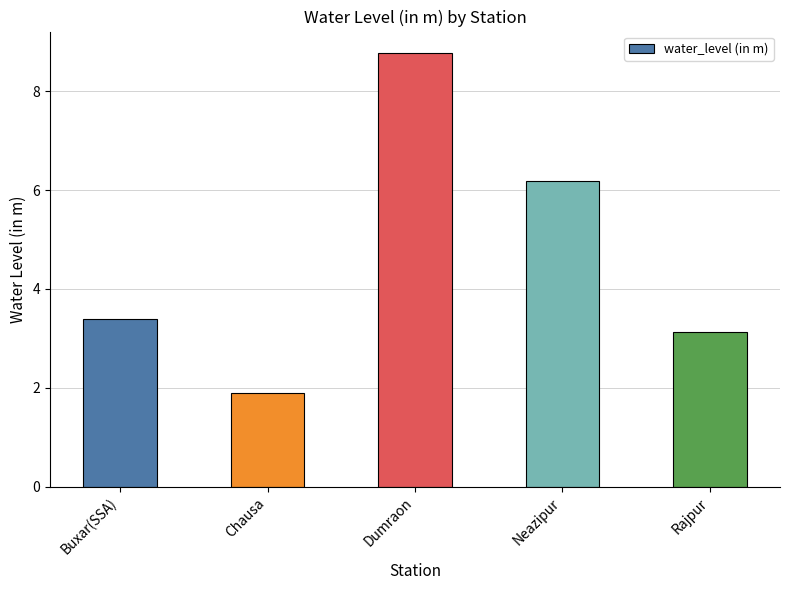

Does the chart contain stacked bars?

No